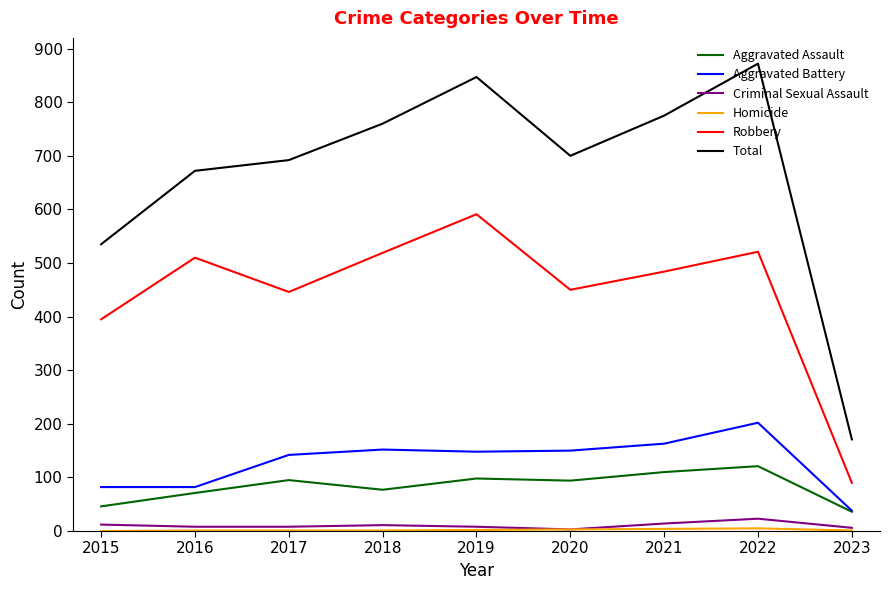

What is the maximum value for Robbery?

591